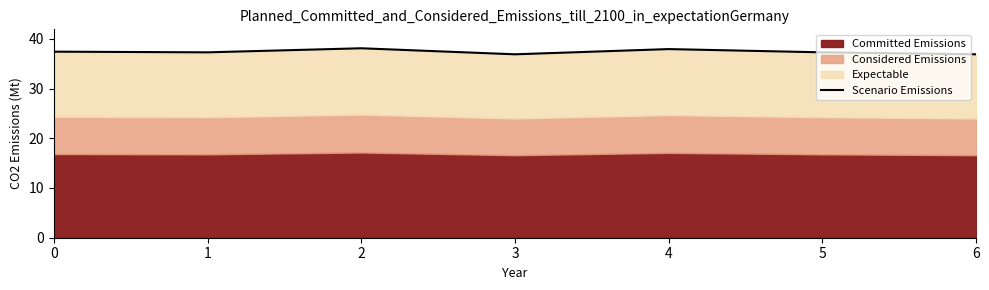

What is the smallest value displayed?

36.9